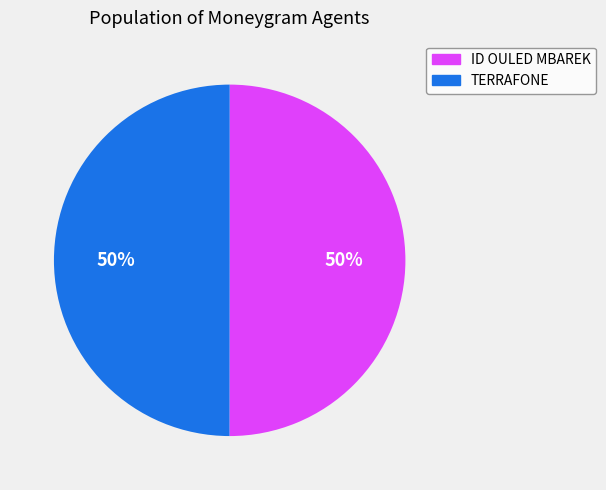

To the nearest percent, what is the average slice percentage?

50%